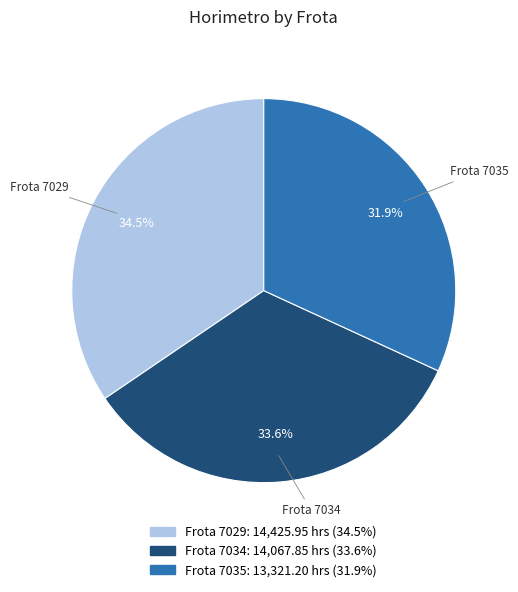

Is there a majority slice in this chart?

No